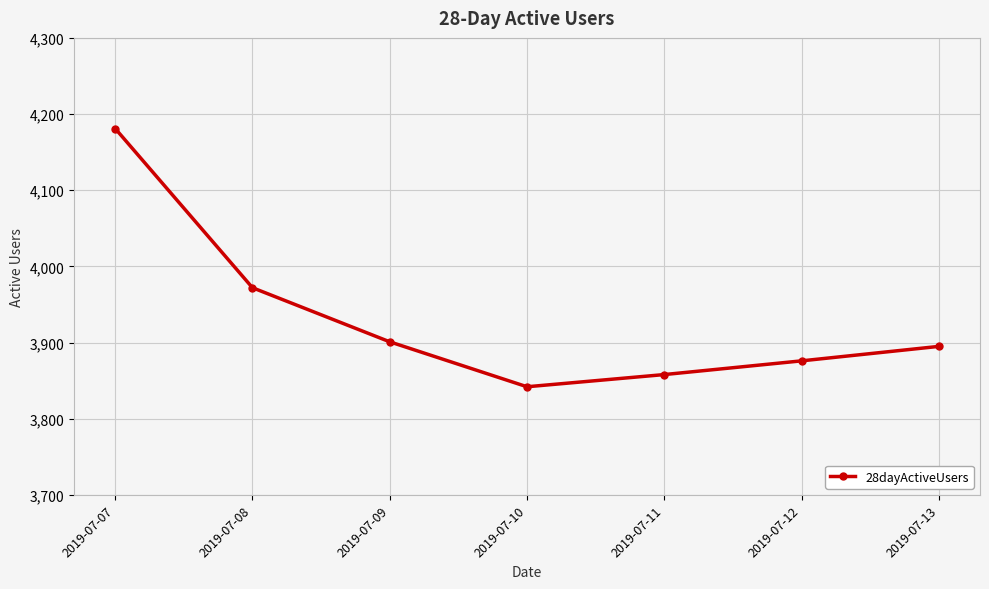

How many categories are shown in the chart?

7